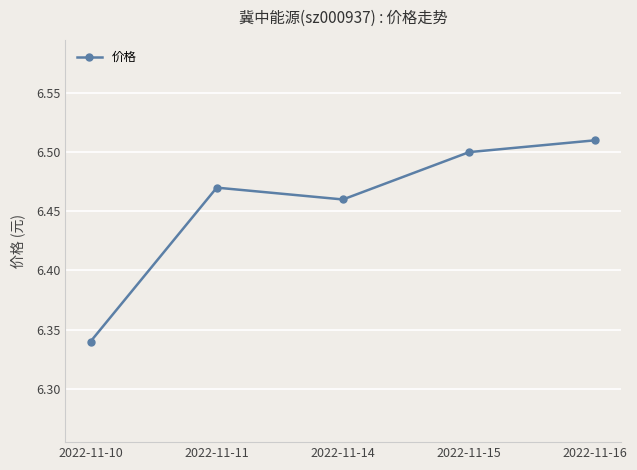

Rank the categories by value from highest to lowest.

2022-11-16, 2022-11-15, 2022-11-11, 2022-11-14, 2022-11-10